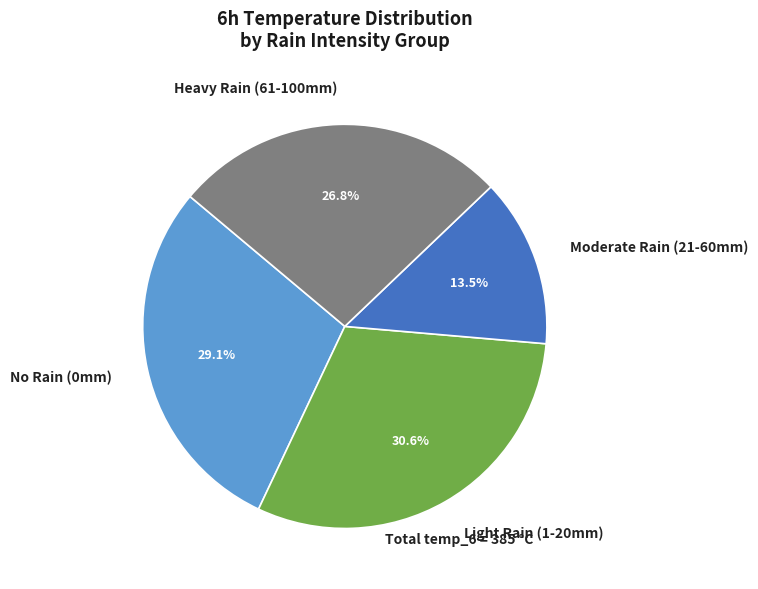

Is there a majority slice in this chart?

No